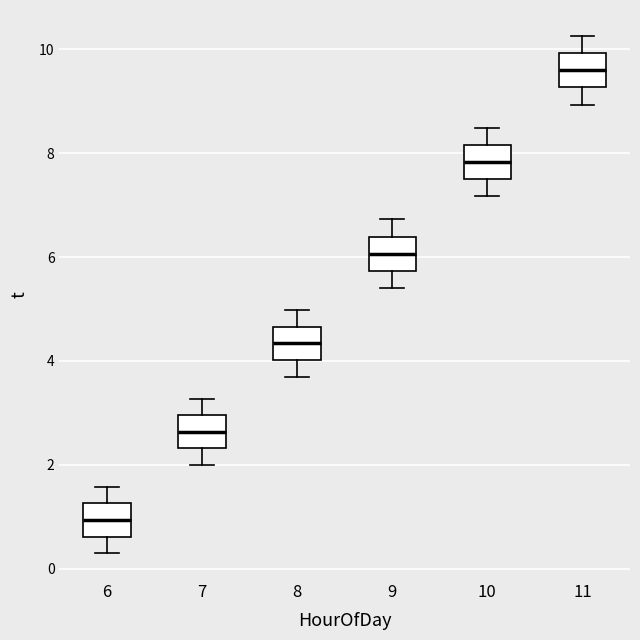

Where is the upper edge of the box at x = 11 on the y-axis? The values are not printed on the chart, so give them approximately, as read against the axis.

10.0